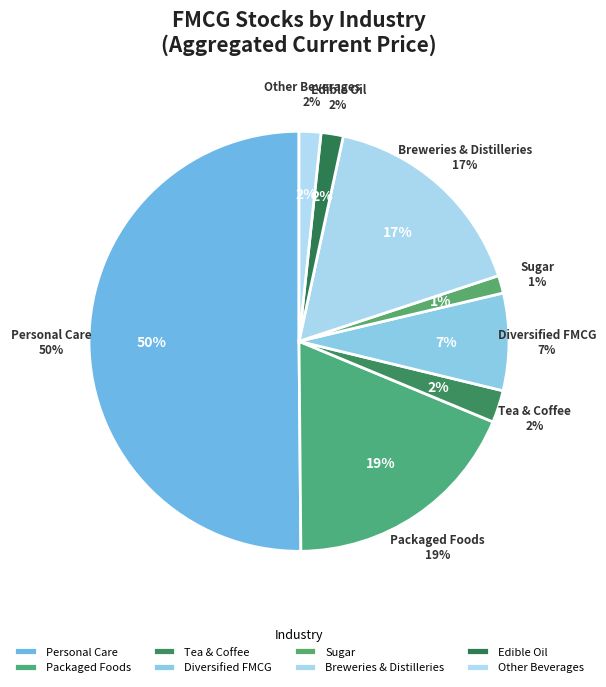

To the nearest percent, what is the difference between the Tea & Coffee and Sugar slice percentages?

1%